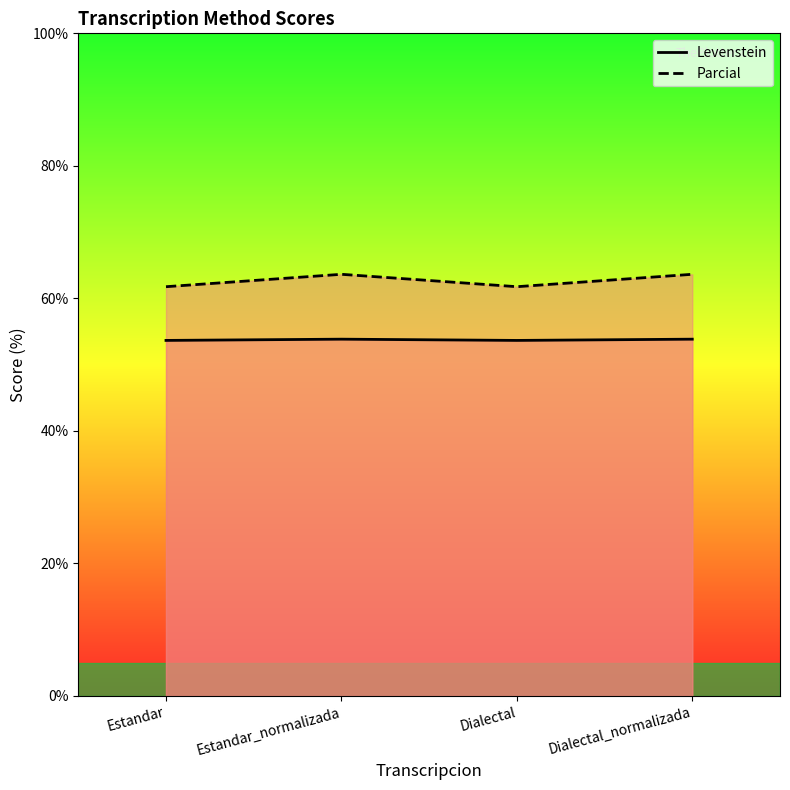

What is the sum of the Levenstein values at Dialectal and Estandar_normalizada?

107.5